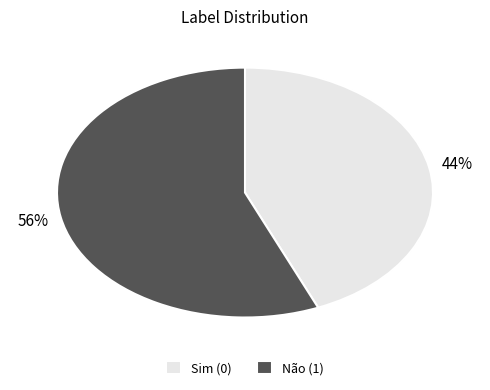

Approximately how many times larger is the value at Não (1) compared to Sim (0)?

1.3